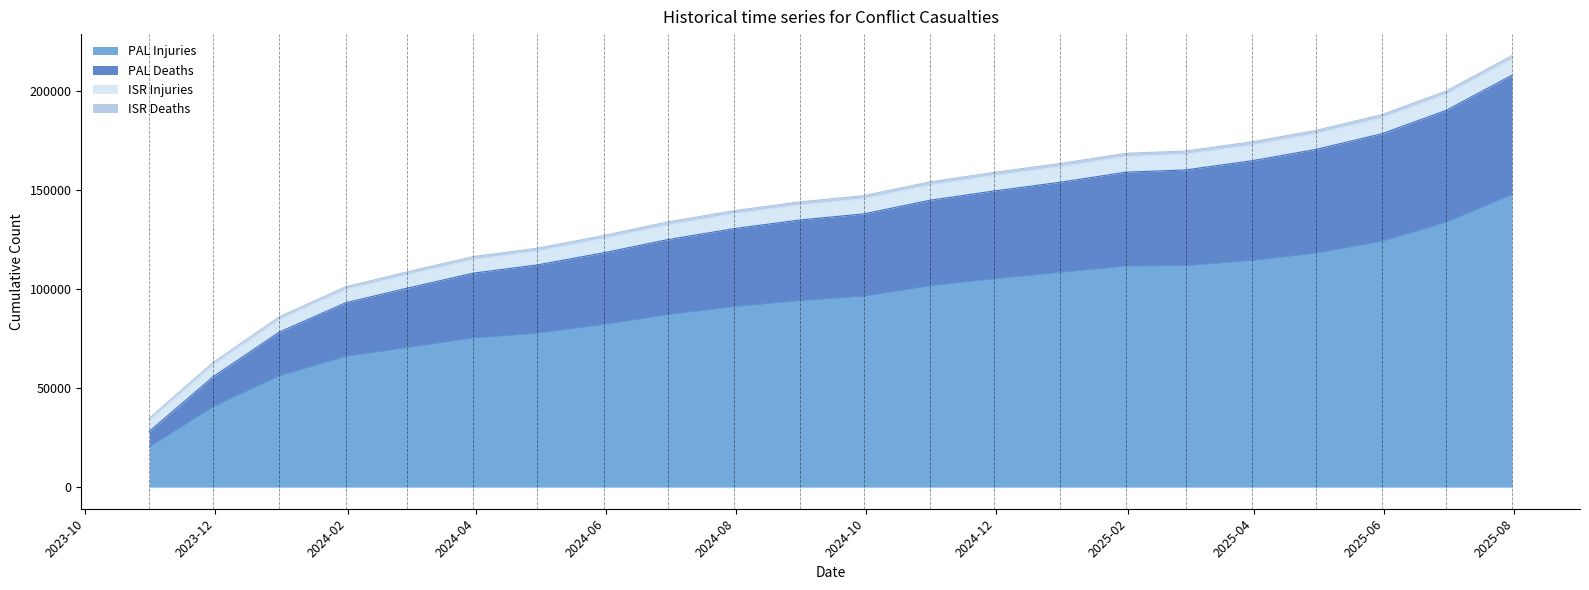

Does the chart display data point markers on the line(s)?

No